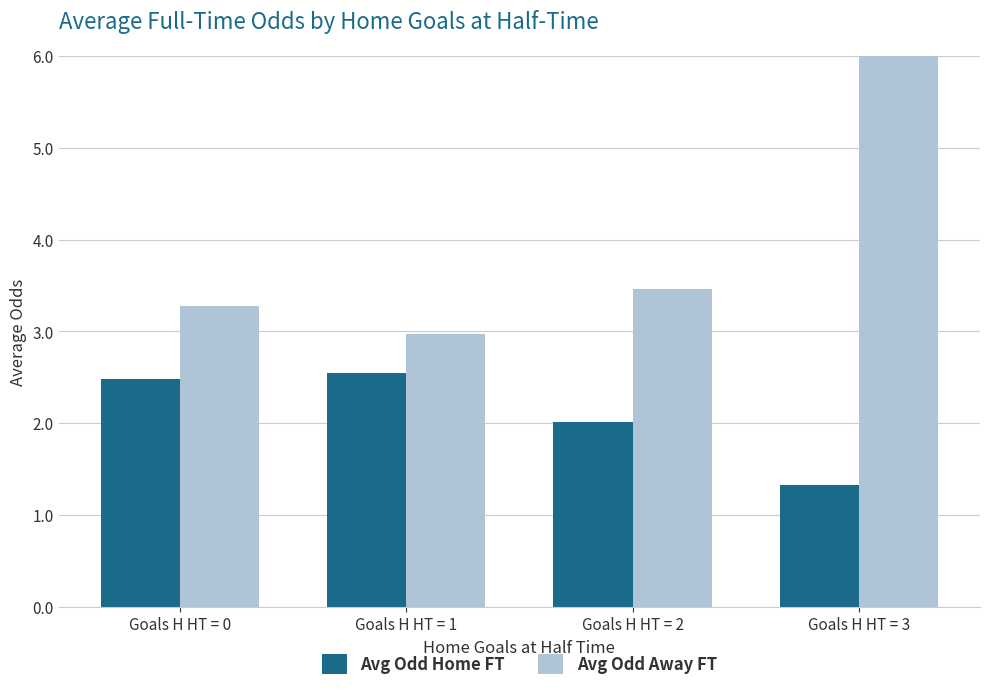

Which category has the highest value across all series?

Goals H HT = 3